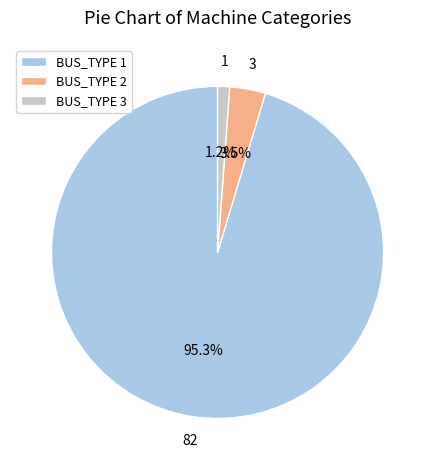

To the nearest percent, what is the average slice percentage?

33%